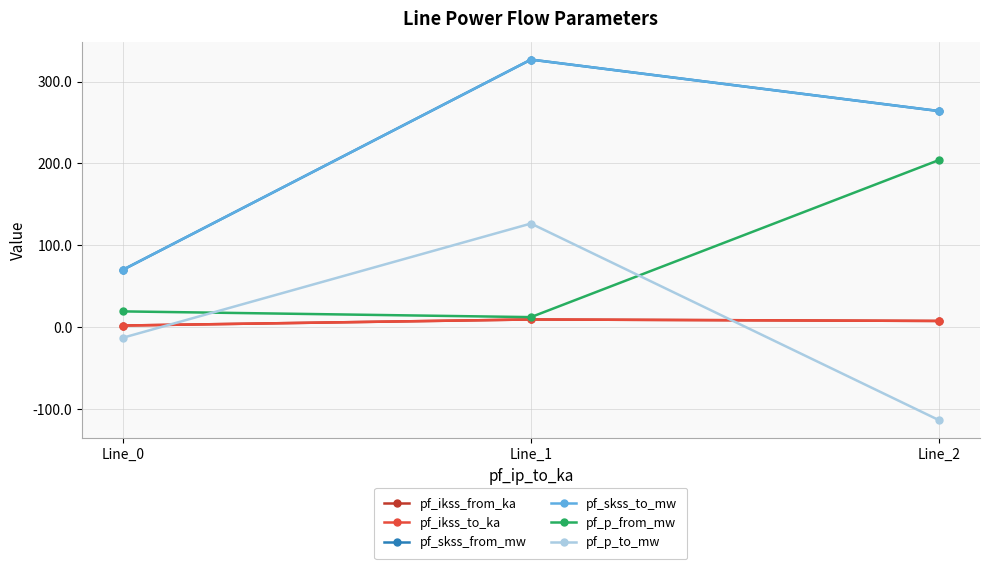

At which label does pf_skss_from_mw reach its minimum?

Line_0